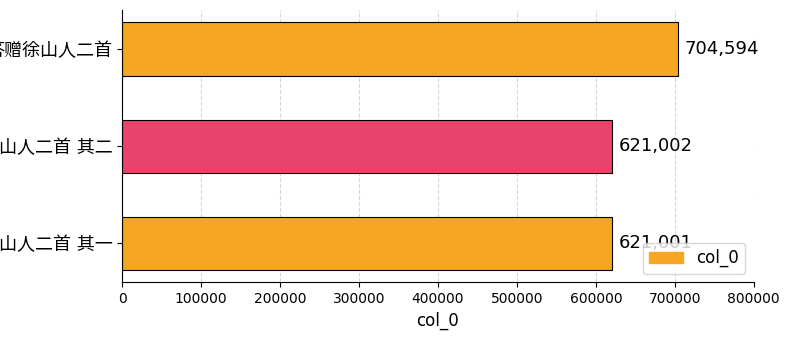

Reading top to bottom, what are all the values shown in this chart?

704594	621002	621001